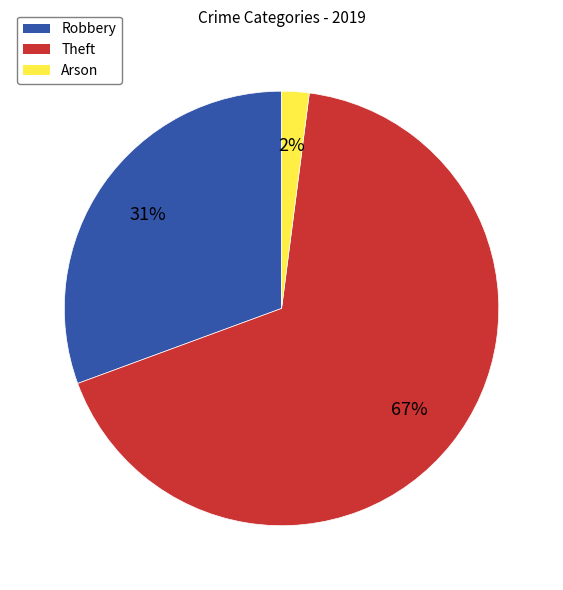

Does any single category account for the majority?

Yes